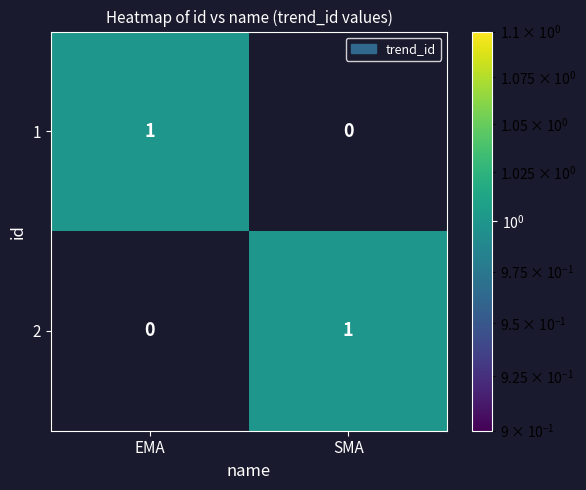

True or false: 2 has a value of 2 at SMA.

False